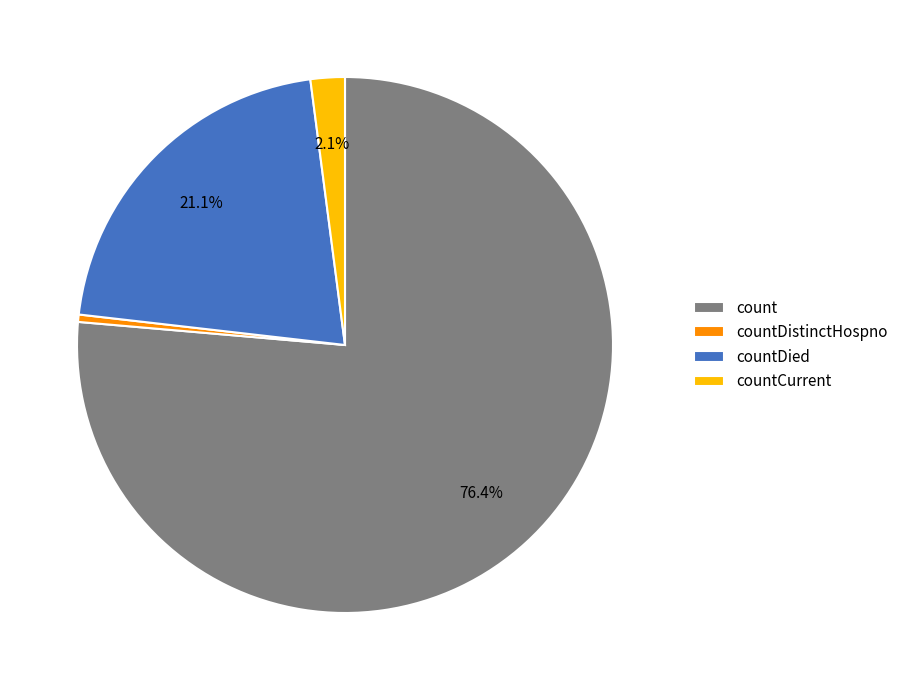

What is the largest slice in the pie chart?

count